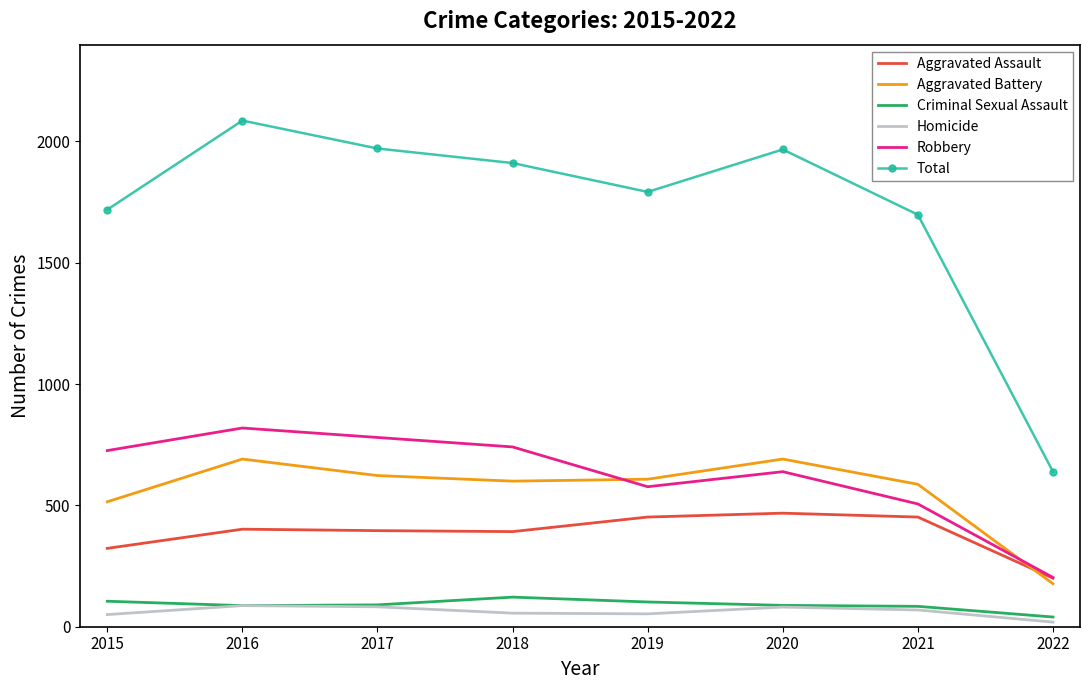

What is the approximate value of Aggravated Assault at 2019, to the nearest 5?

450